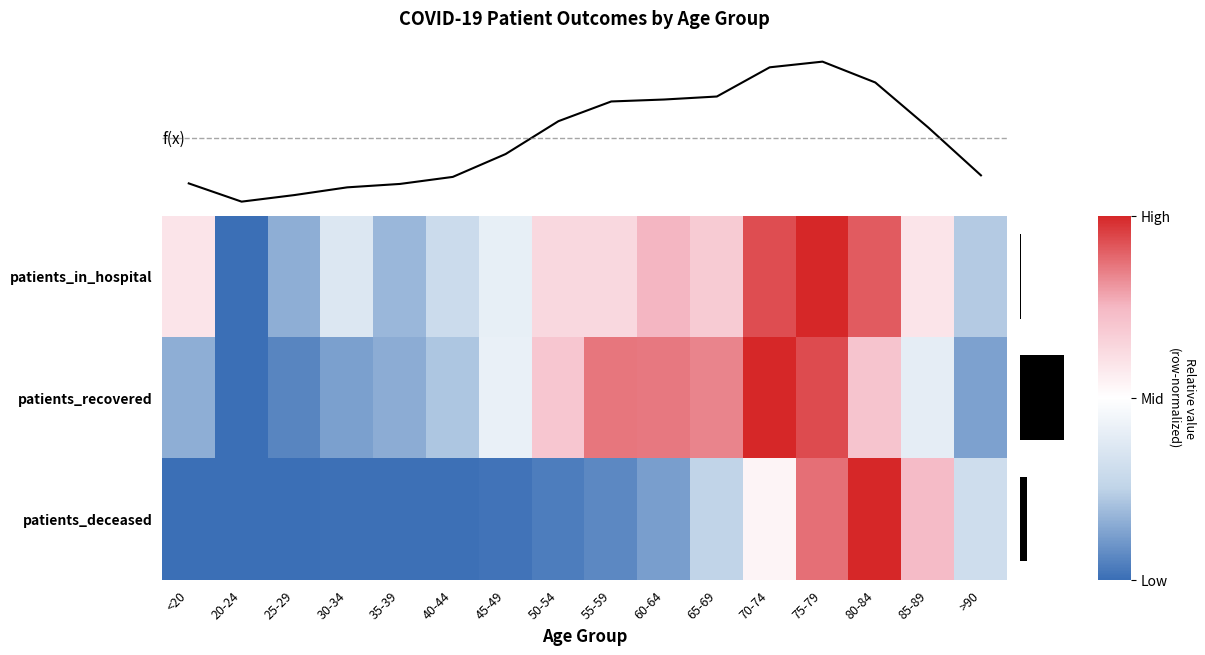

What is the total value across all series at 50-54?

4660.7